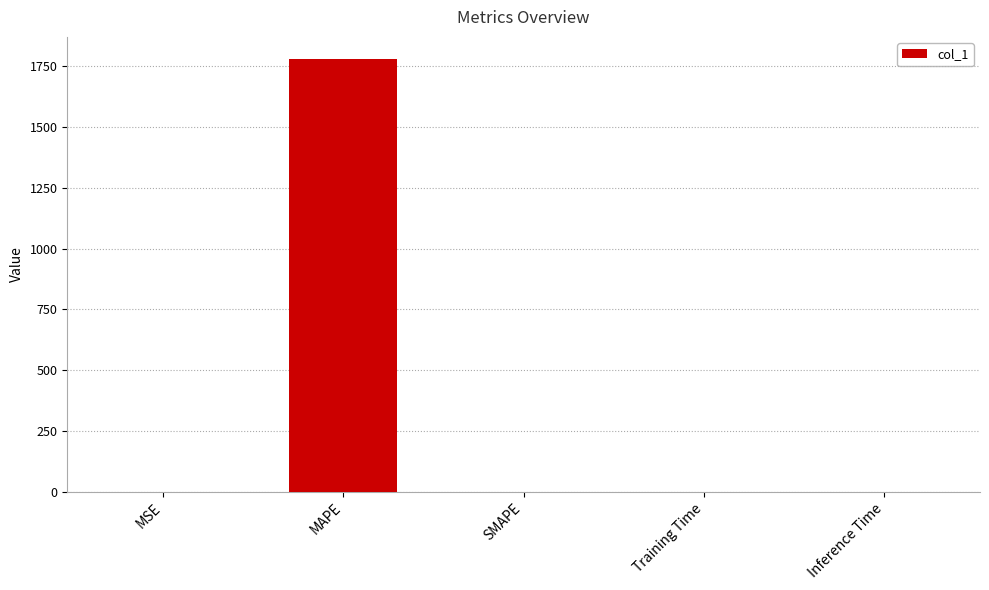

Is it true that the value at MAPE is 1782.0?

True